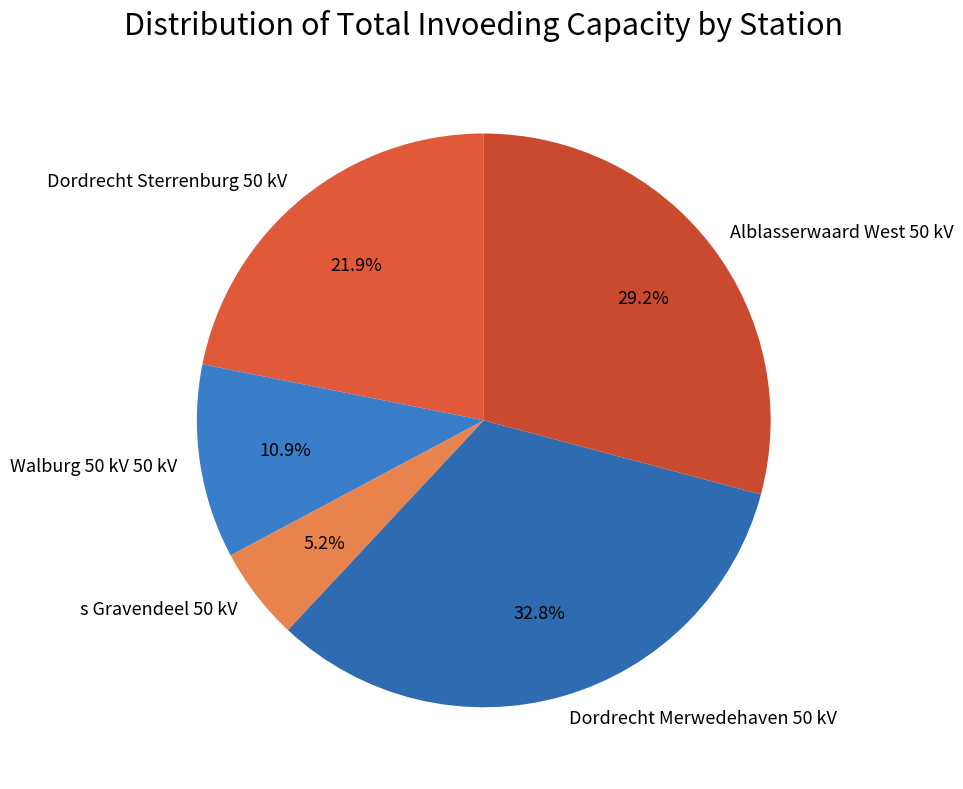

How many slices are in this pie chart?

5